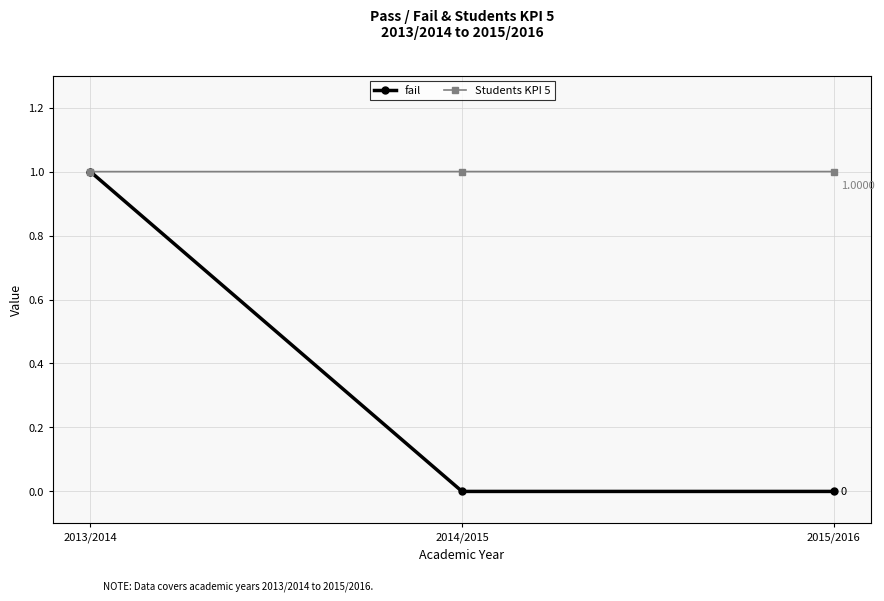

Which series has the widest spread of values?

fail